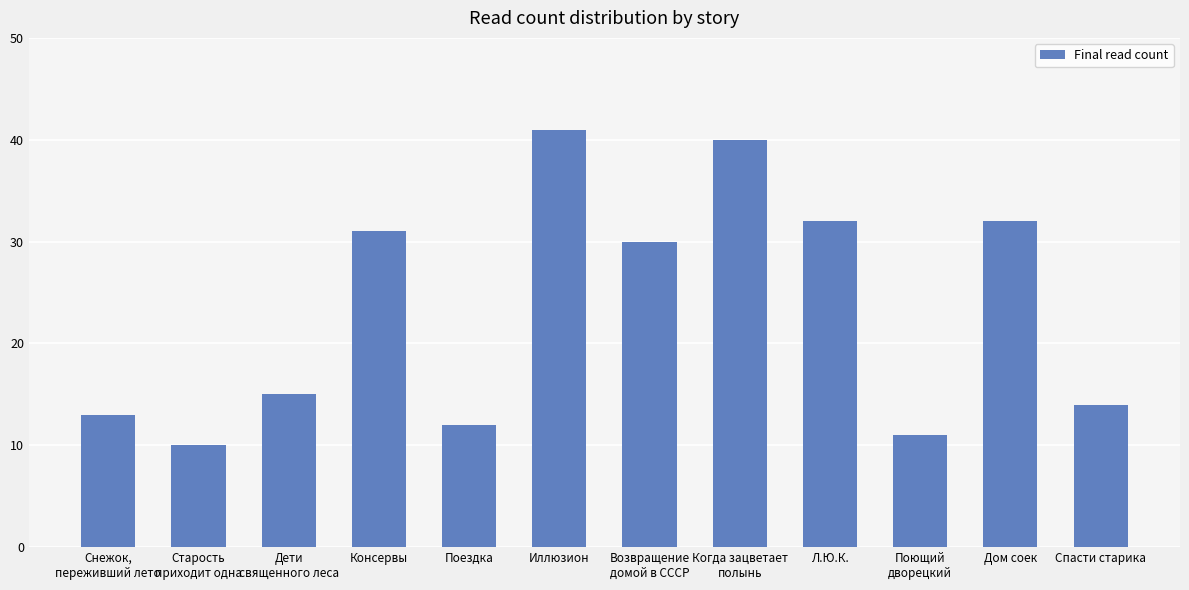

What is the change in value from Иллюзион to Спасти старика?

-27